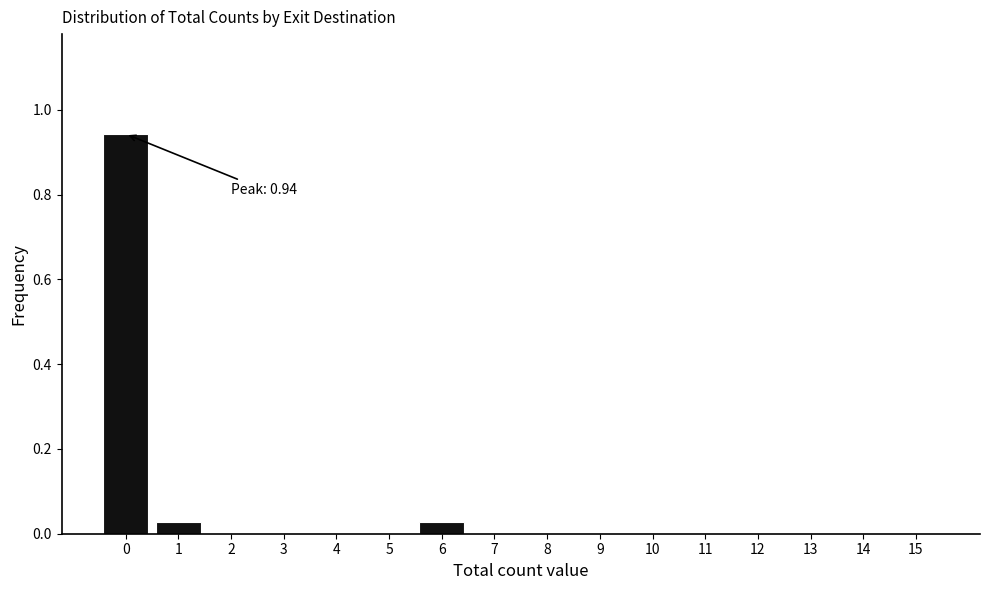

Is it true that the value at 15 is 0.4?

False